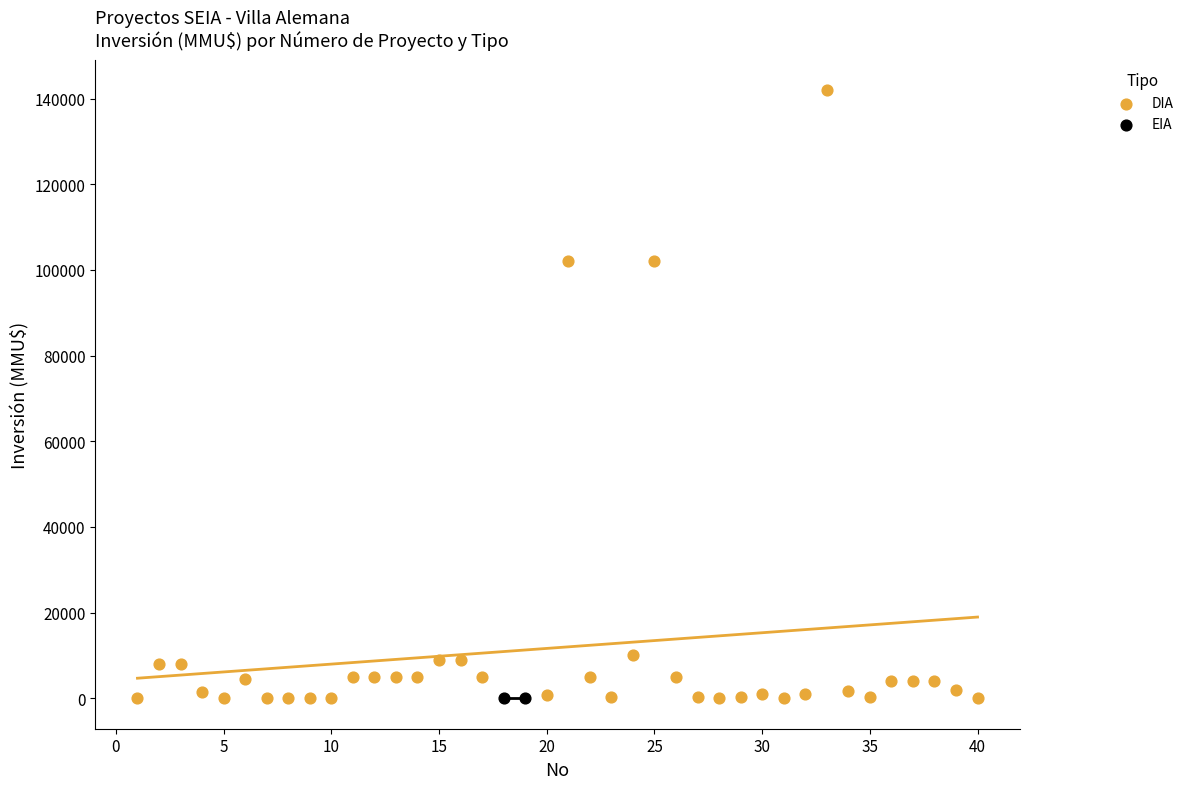

What are all the series names shown in the legend?

DIA, EIA